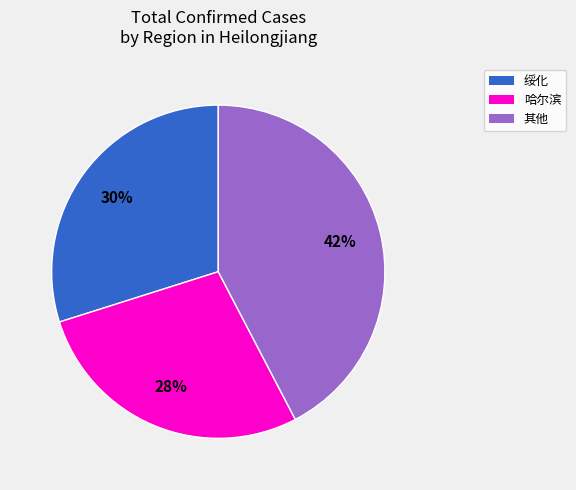

To the nearest percent, what percentage of the pie is 哈尔滨?

28%